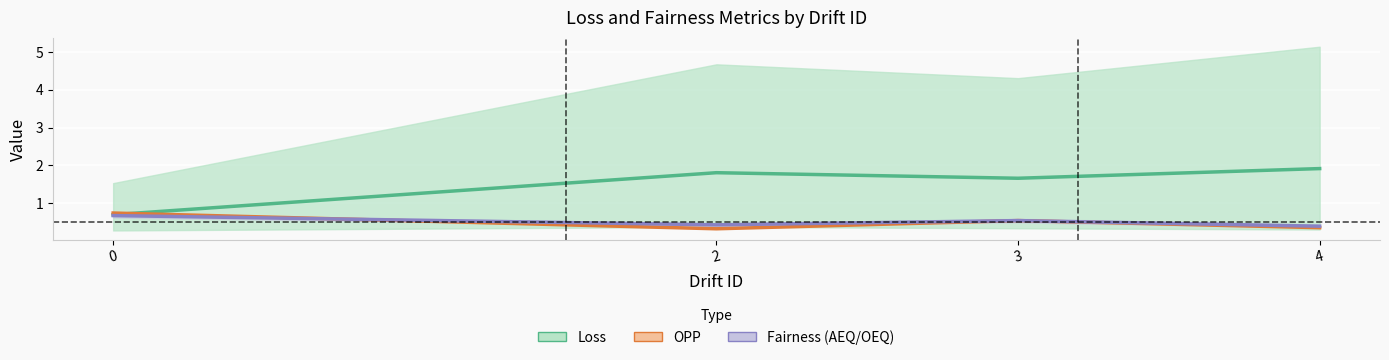

Does the chart display data point markers on the line(s)?

No